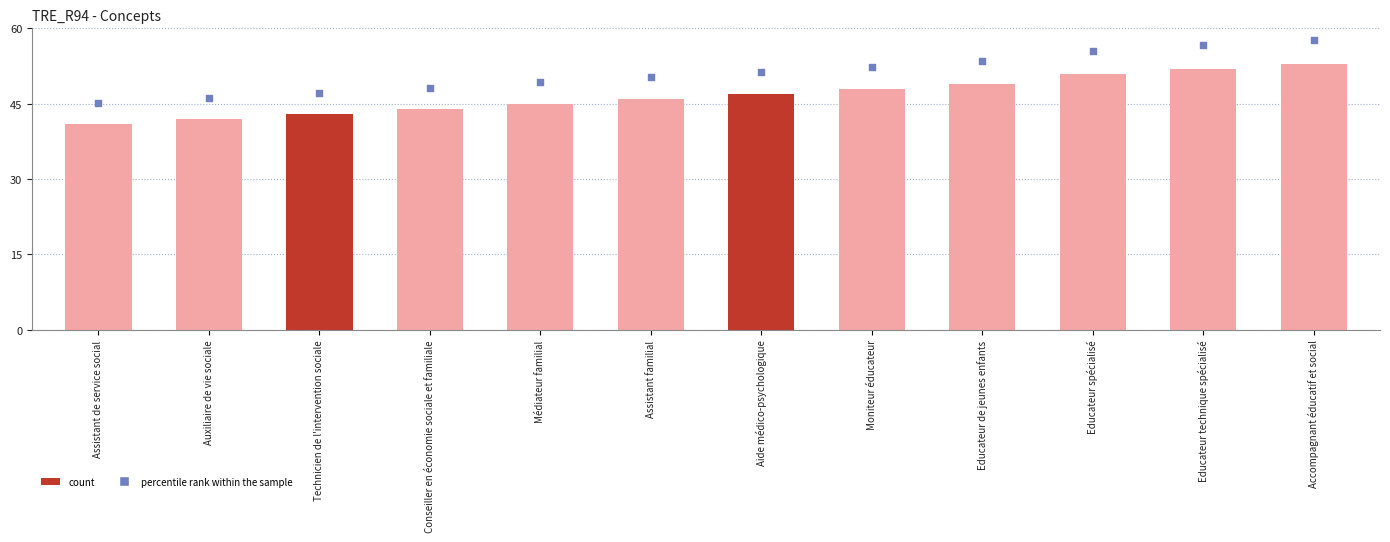

Is the value of Concept at Assistant de service social greater than the value of percentile rank within sample at Accompagnant éducatif et social?

No